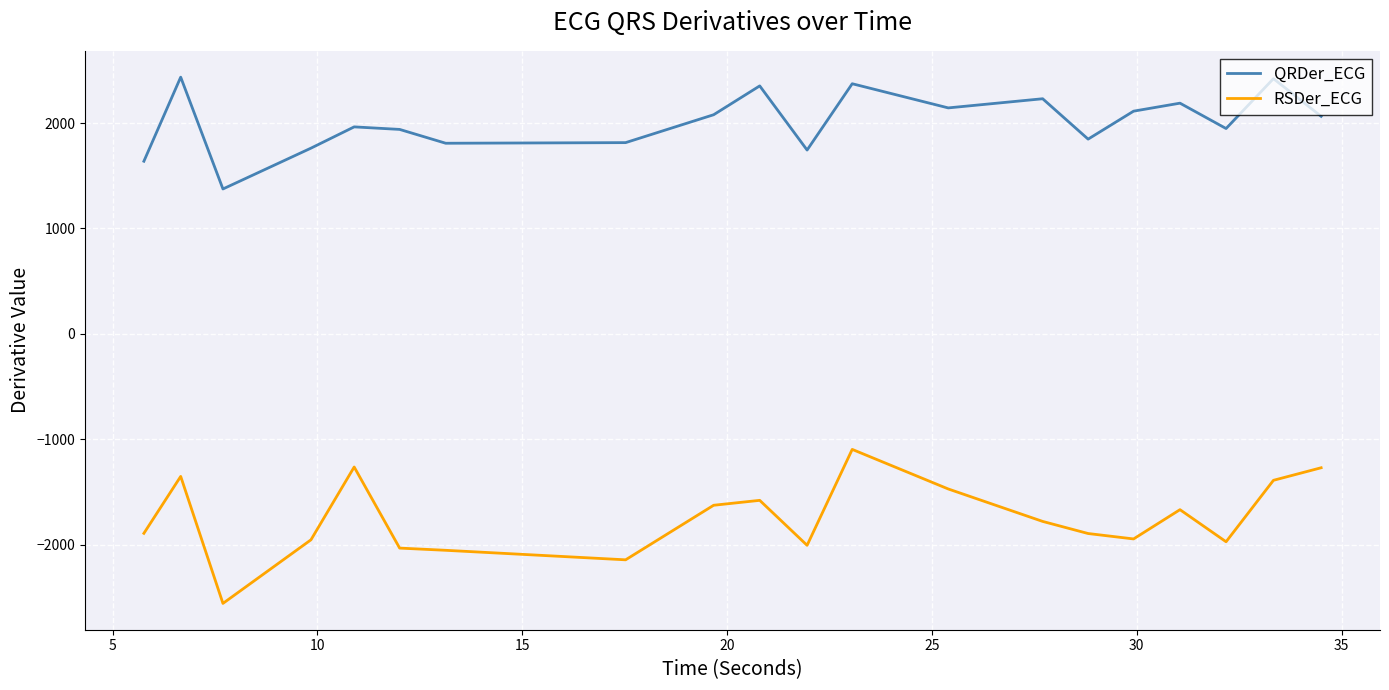

What is the difference between the maximum and second lowest values in the RSDer_ECG series?

1047.7